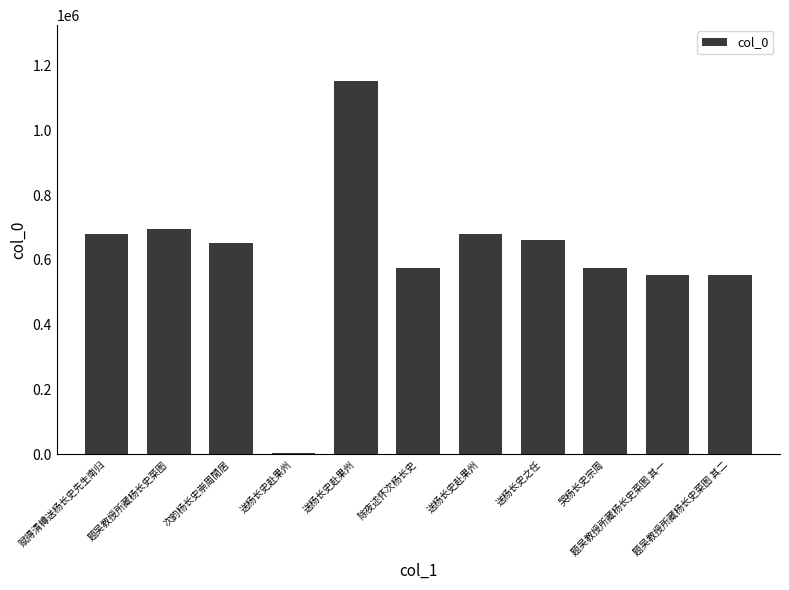

Read the value at 题吴教授所藏杨长史菜图.

696560